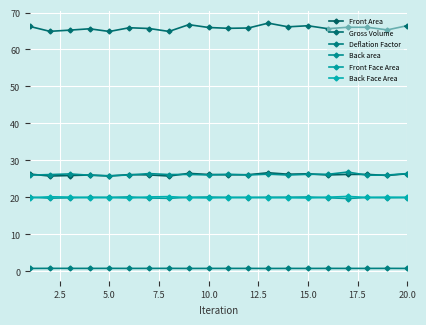

Count the number of data series in this chart.

6